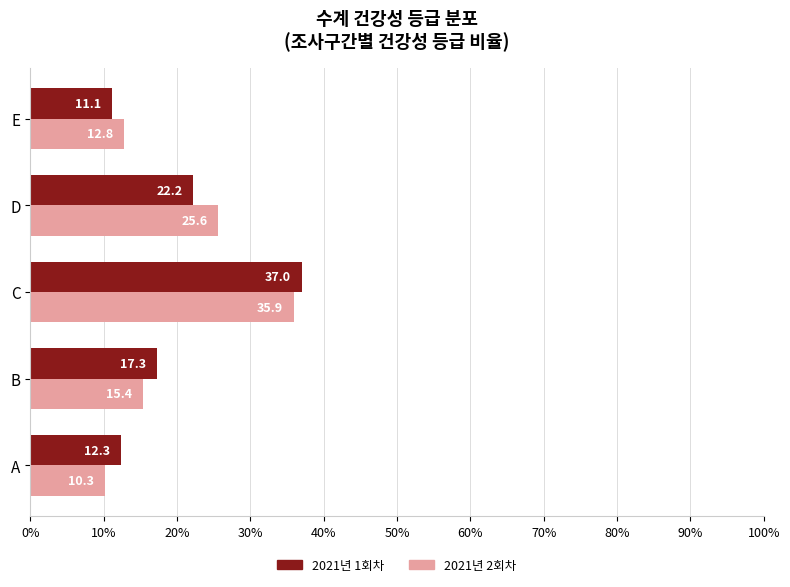

Which category has the highest value across all series?

C